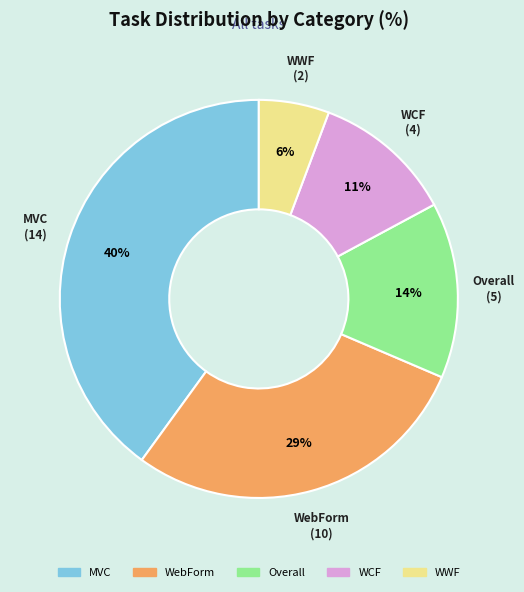

Which has a higher value, WCF or WebForm?

WebForm